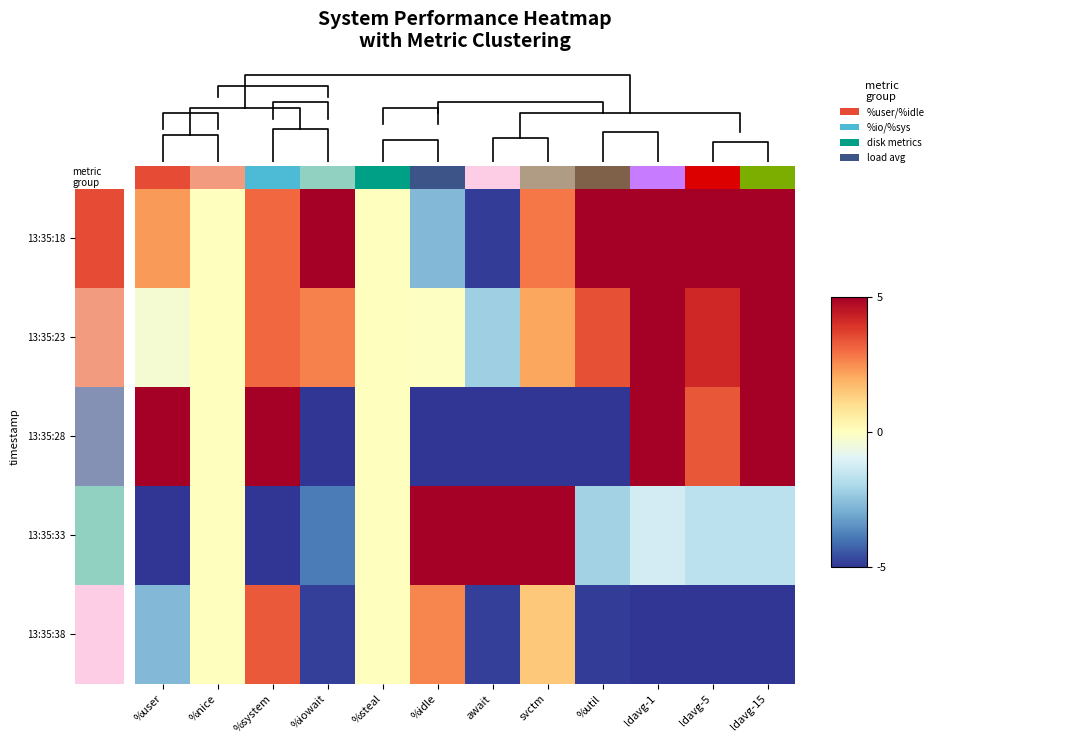

Rank the series at svctm from lowest to highest value.

13:35:28, 13:35:38, 13:35:23, 13:35:18, 13:35:33